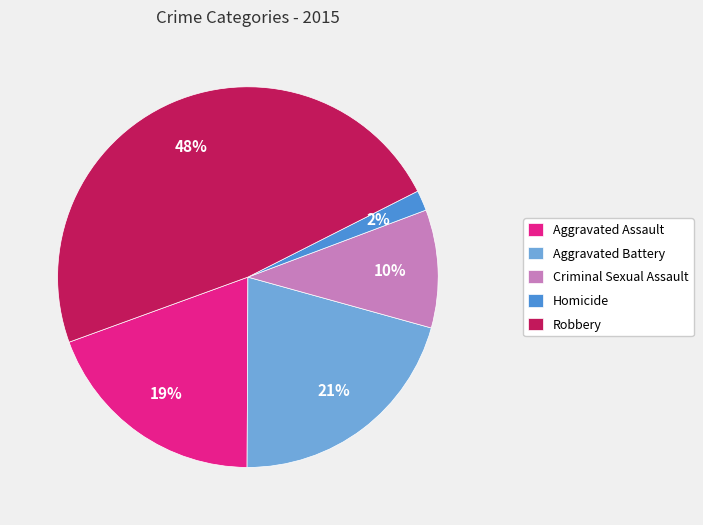

The Homicide slice represents 2% of the pie. True or false?

True